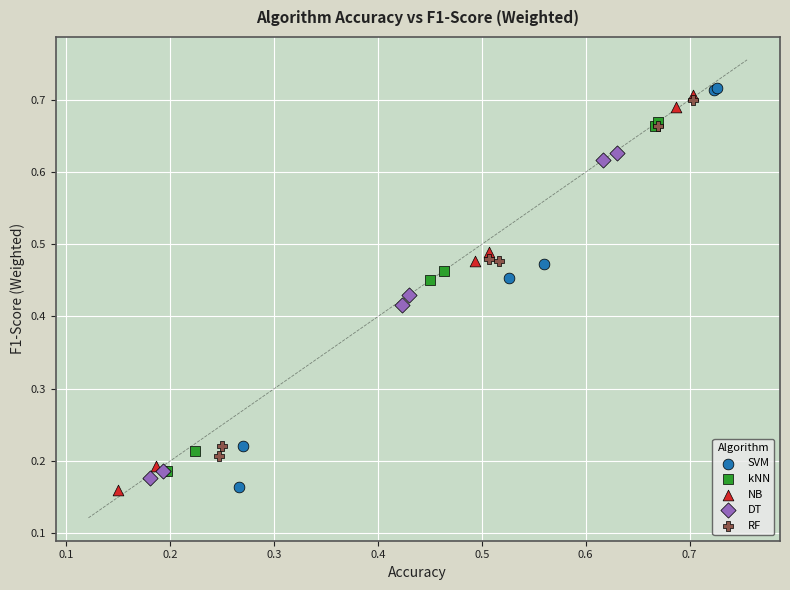

Which series has the largest Y range (max minus min)?

SVM